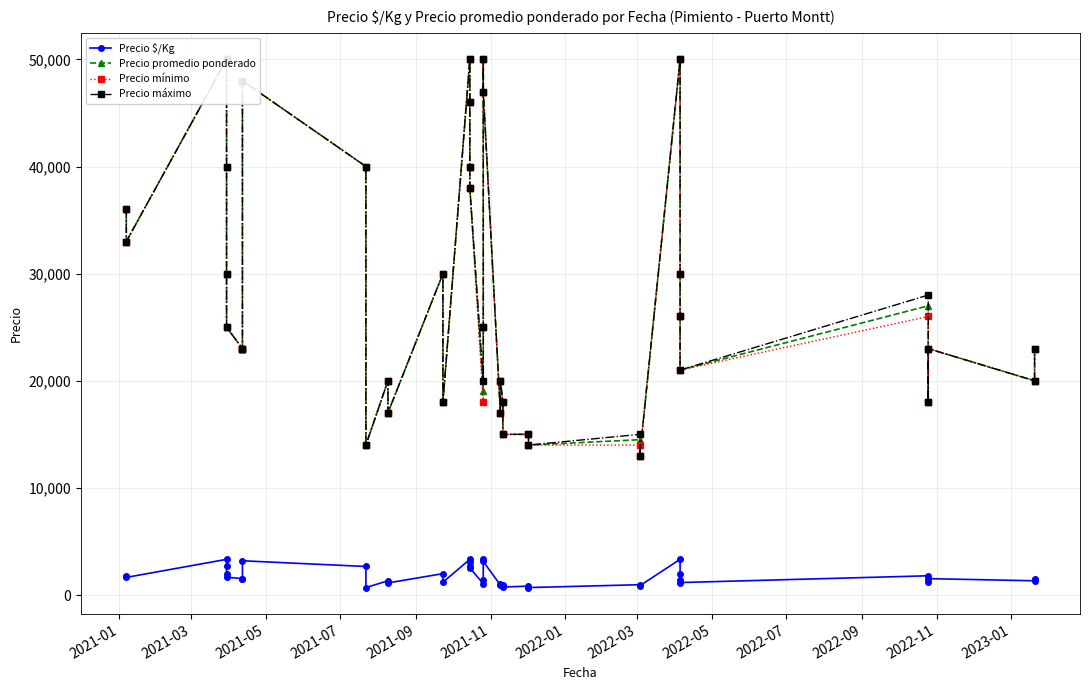

What are all the series names shown in the legend?

Precio $/Kg, Precio promedio ponderado, Precio mínimo, Precio máximo